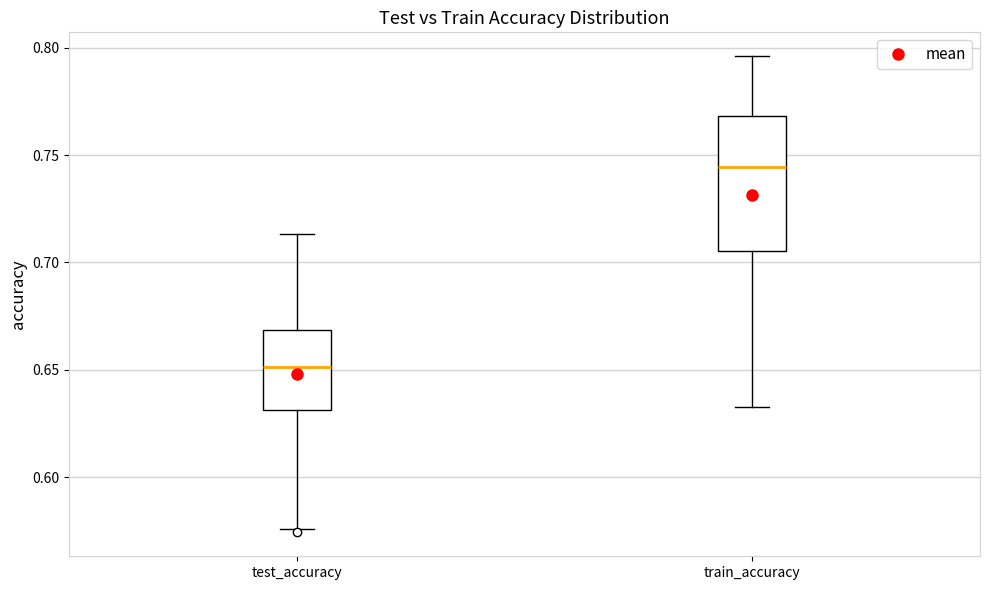

Comparing the boxes themselves (not the whiskers), which one is the tallest?

train_accuracy